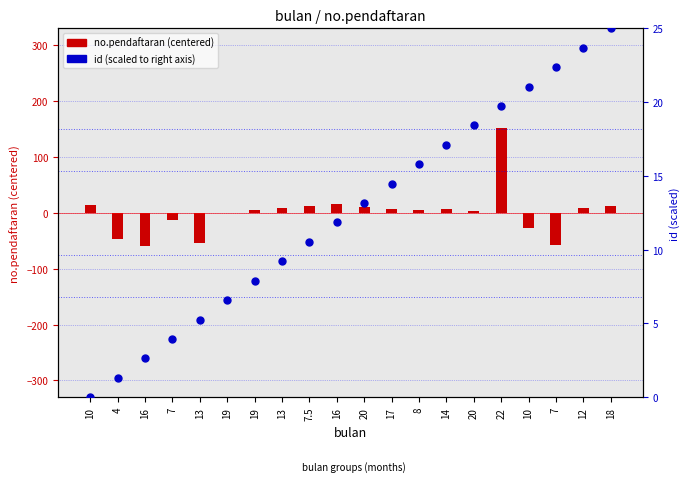

What is the total value across all series at 8?

20.1